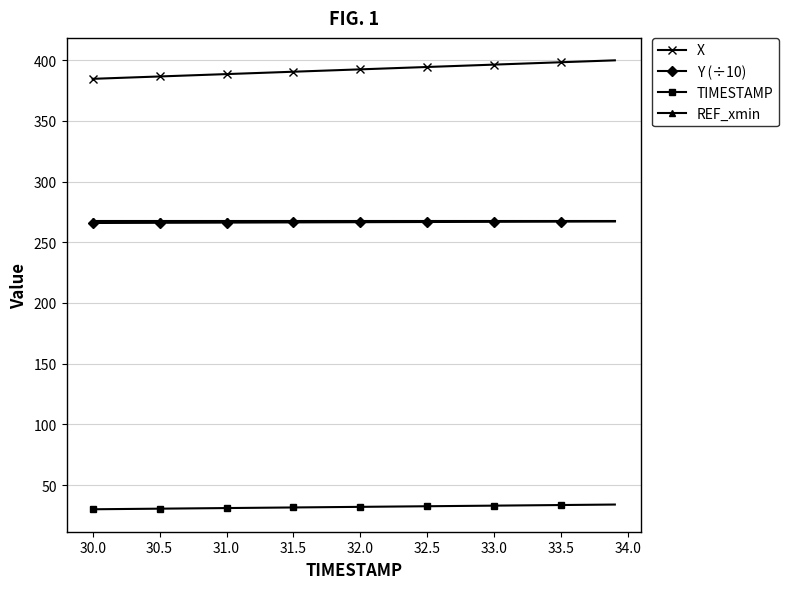

What is the value of the REF_xmin point at the 10th from the left?

267.8